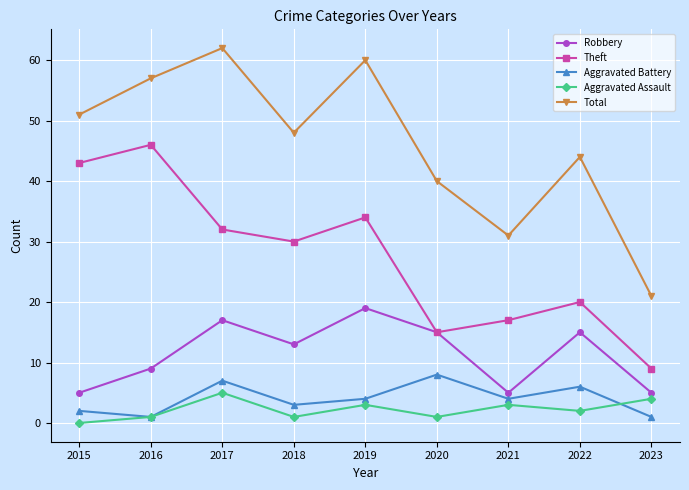

True or false: Aggravated Battery has more than 2 points higher than both neighbors.

True